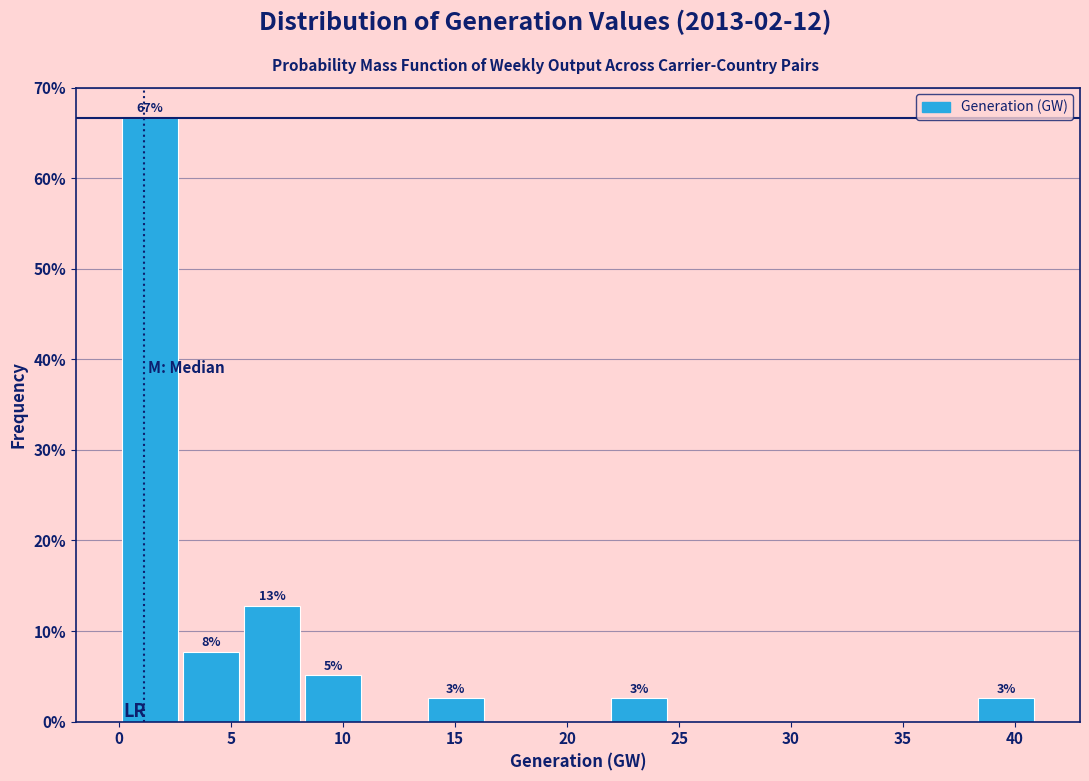

Over which range of the x-axis is the bar tallest?

0.0 to 2.5